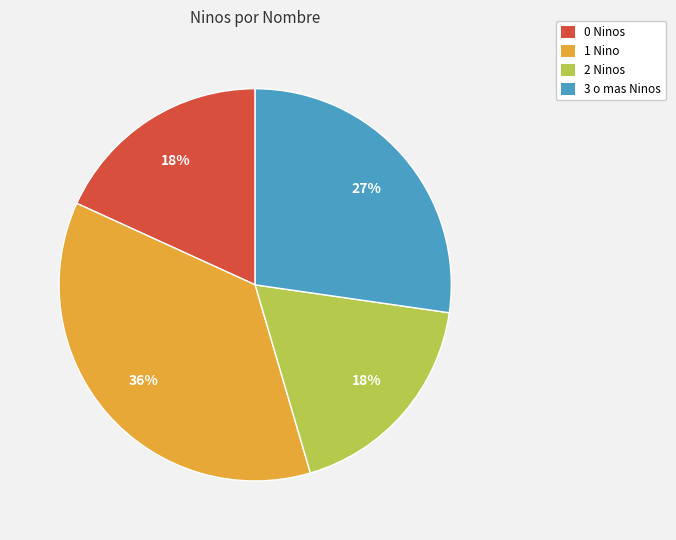

The 1 Nino slice represents 42% of the pie. True or false?

False